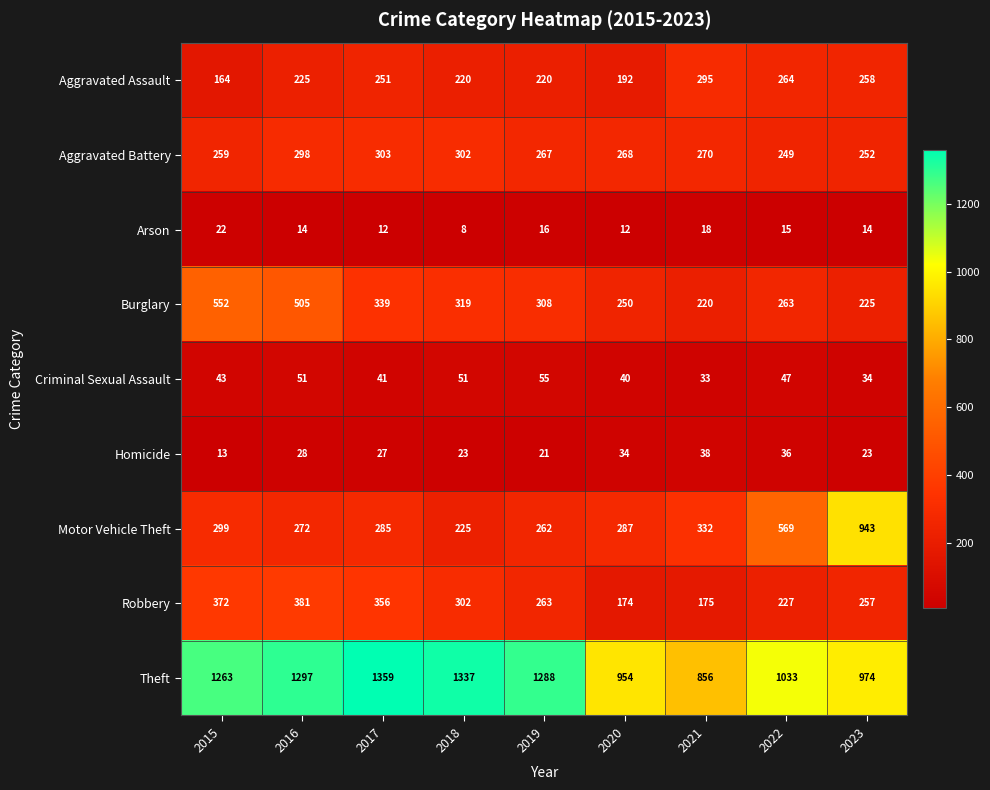

What is the average value of the Burglary series?

331